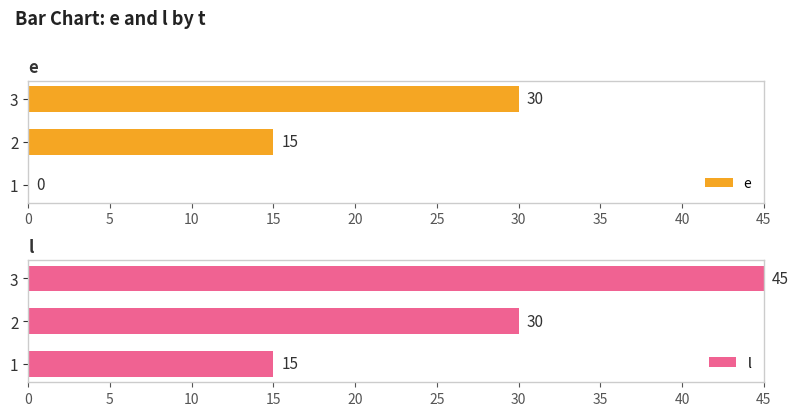

Which category has the highest value in the l series?

3